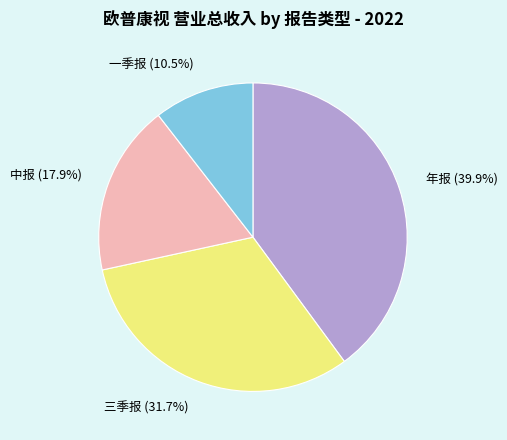

Which slice is the smallest?

一季报